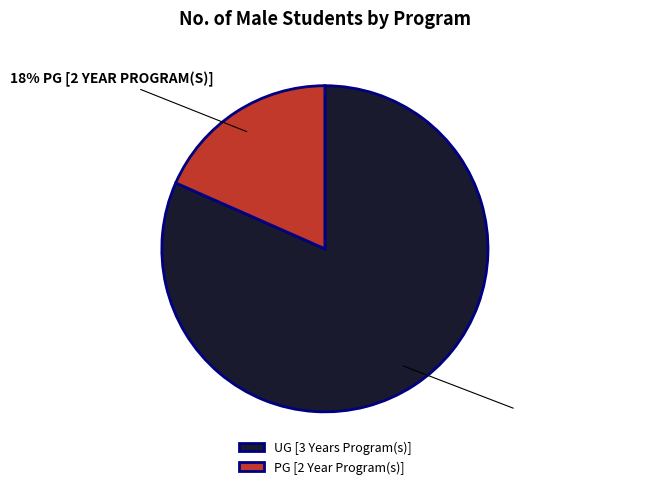

The PG [2 Year Program(s)] slice represents 18% of the pie. True or false?

True